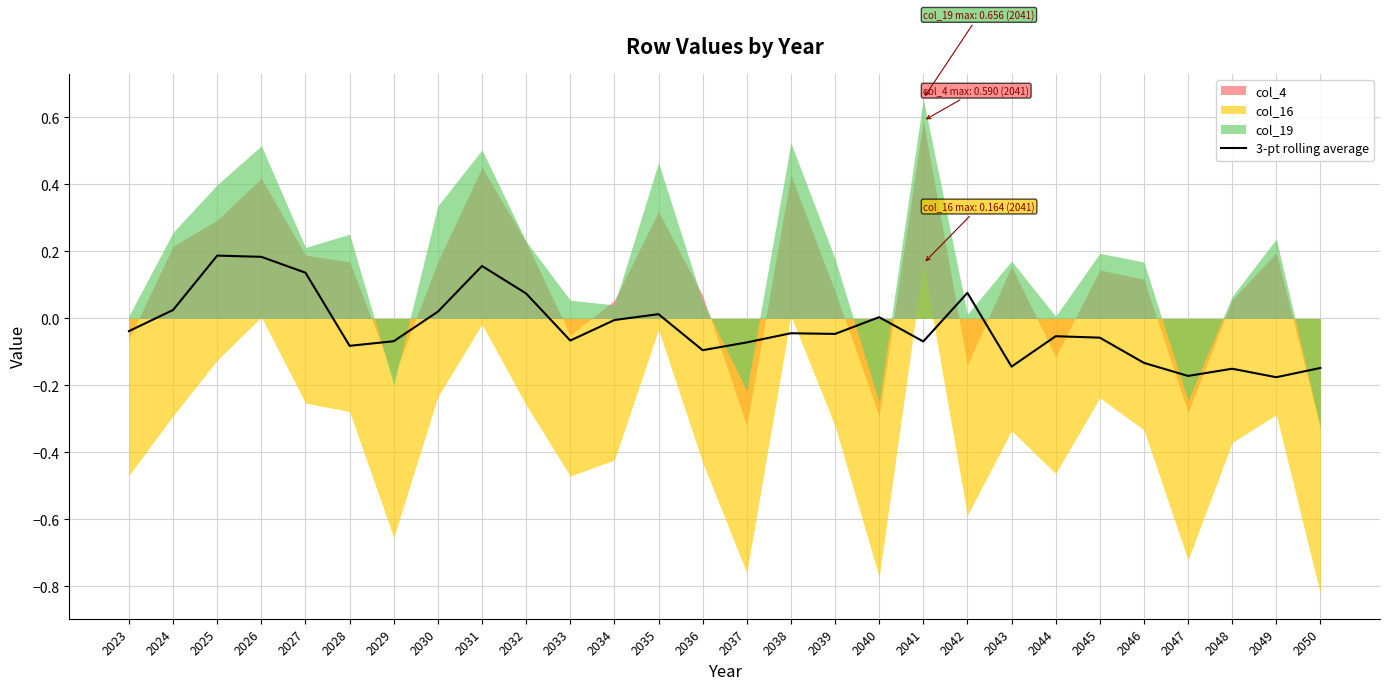

How many lines are shown in the chart?

1